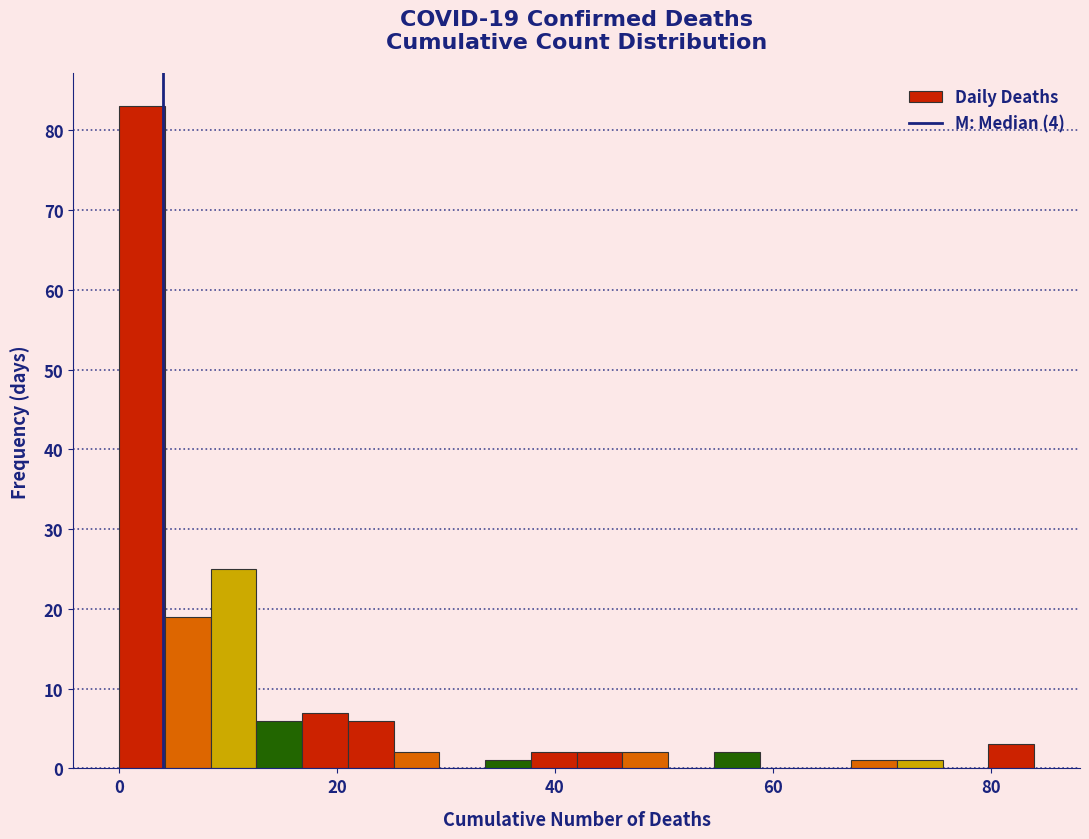

Around what value on the x-axis is the tallest bar? Give the approximate position of its centre, as read against the axis.

2